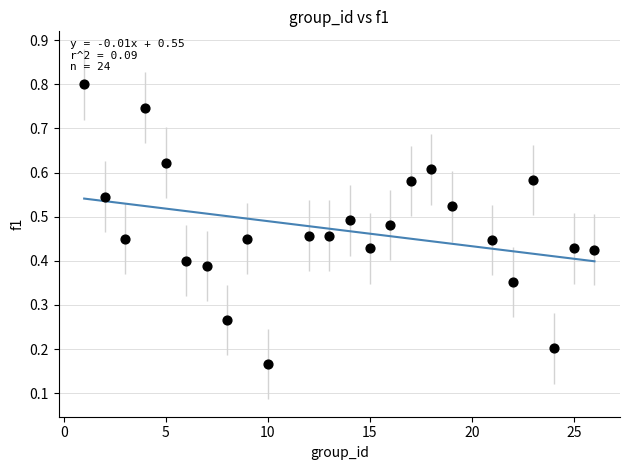

What is the range of X values (max minus min)?

25.0